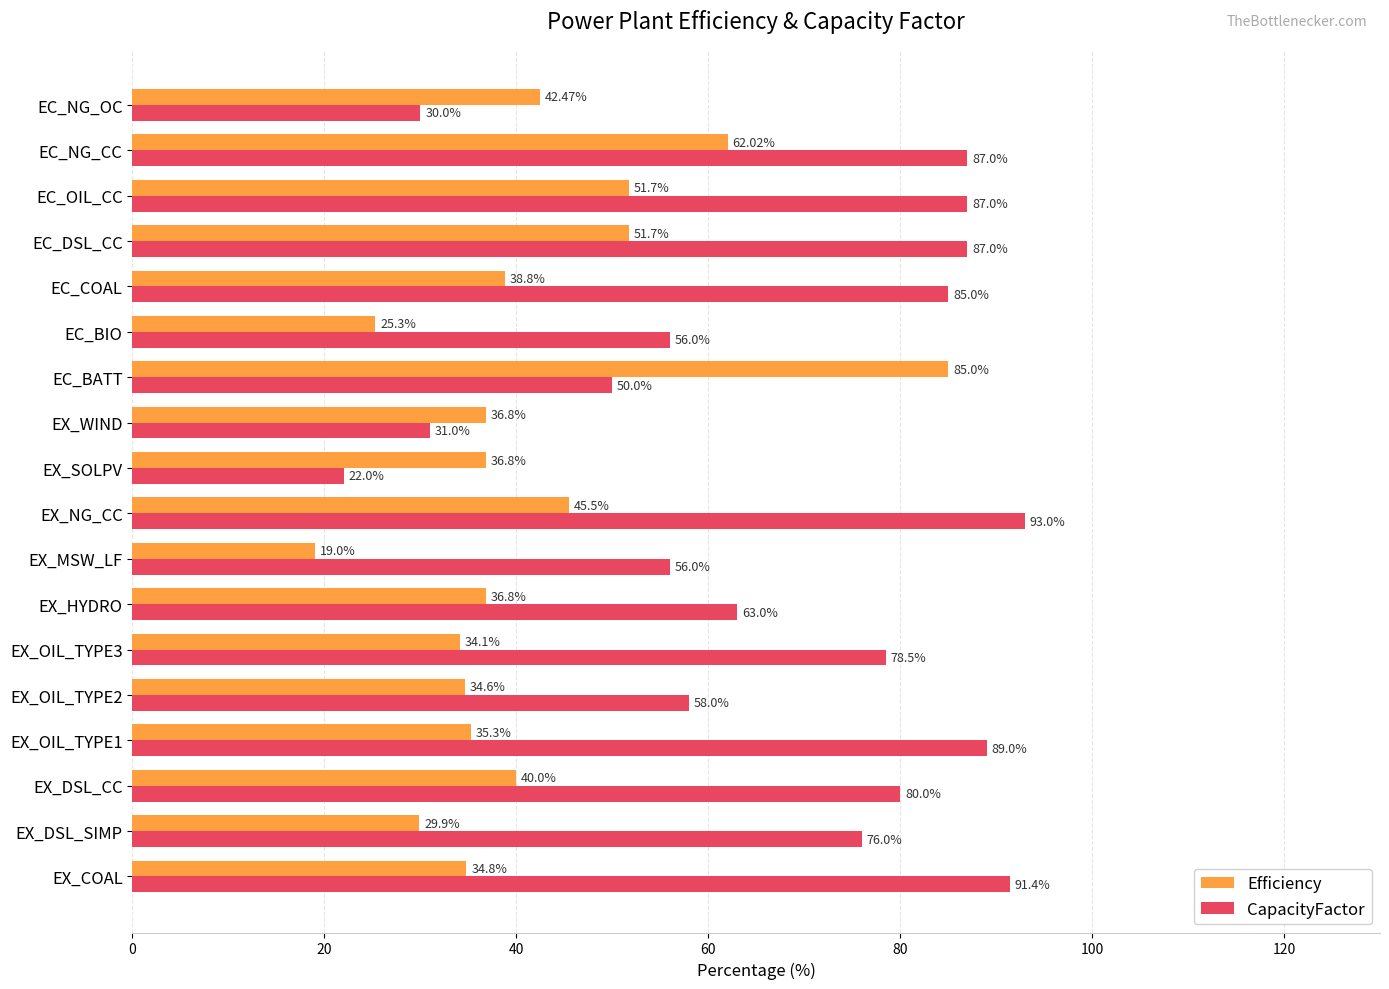

At EX_WIND, list the series in order from smallest to largest.

CapacityFactor, Efficiency